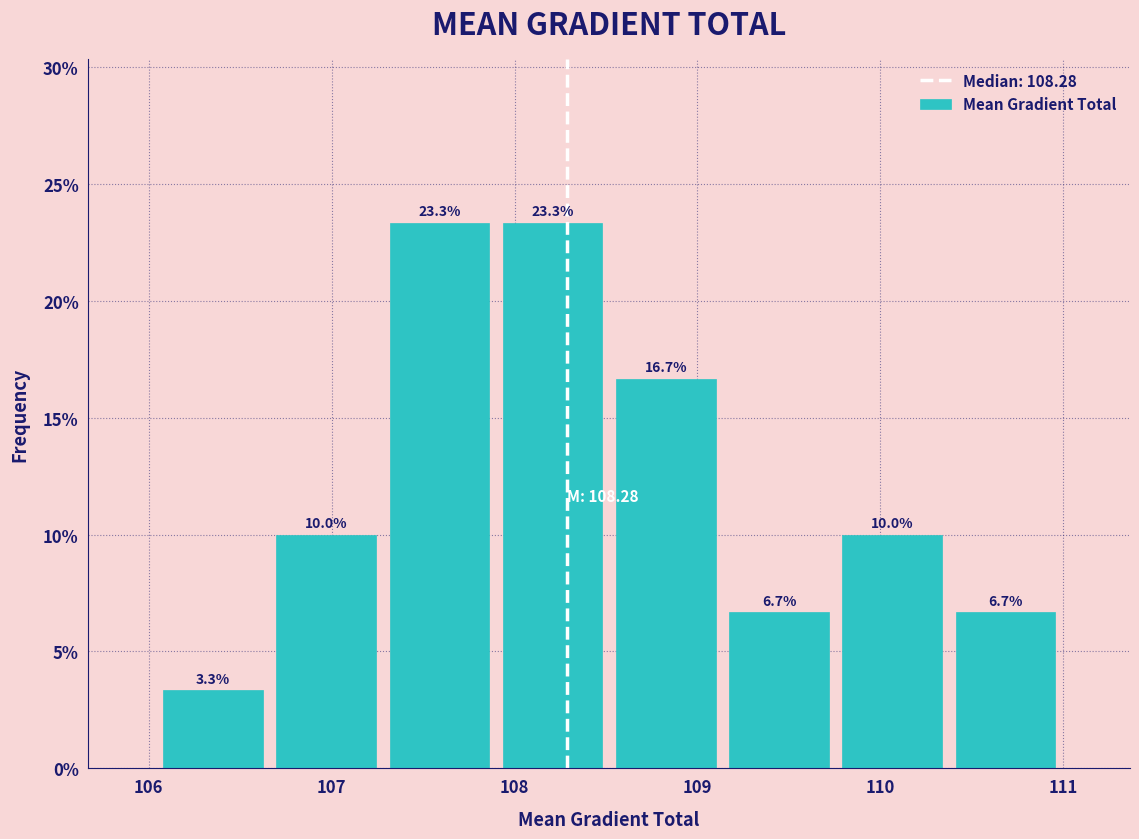

What is the height of the bar covering 109.1 to 109.8 on the x-axis? The bar edges are not printed on the chart, so give them approximately, as read against the axis.

6.7